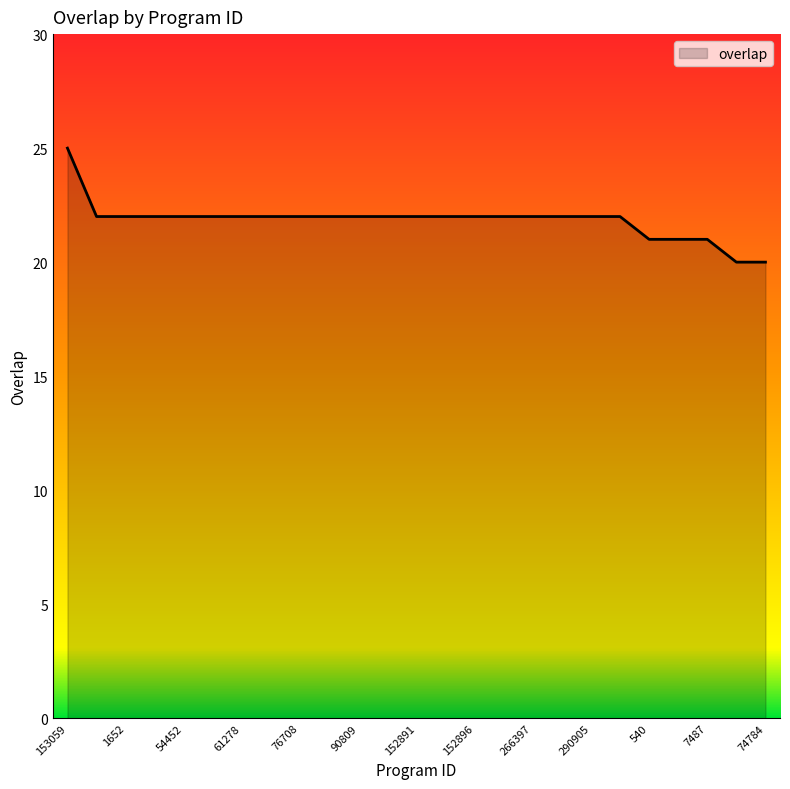

What is the minimum value shown in the chart?

20